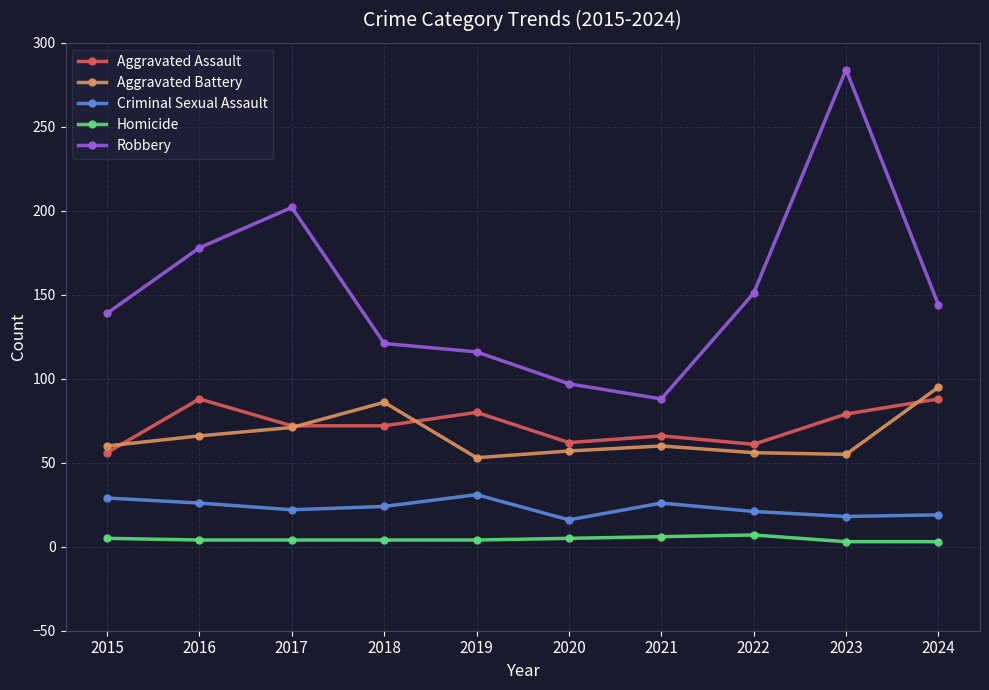

What is the difference between the second highest and minimum values in the Robbery series?

114